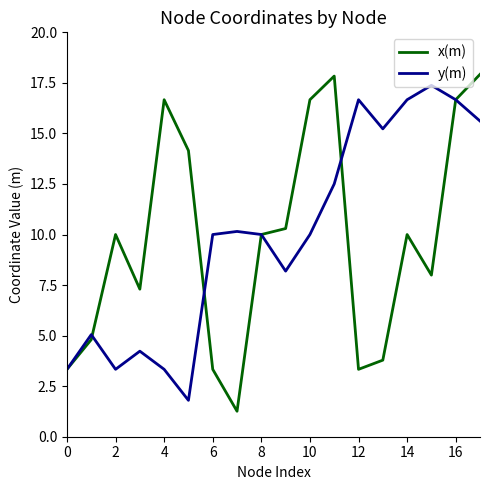

What is the smallest value displayed?

1.3